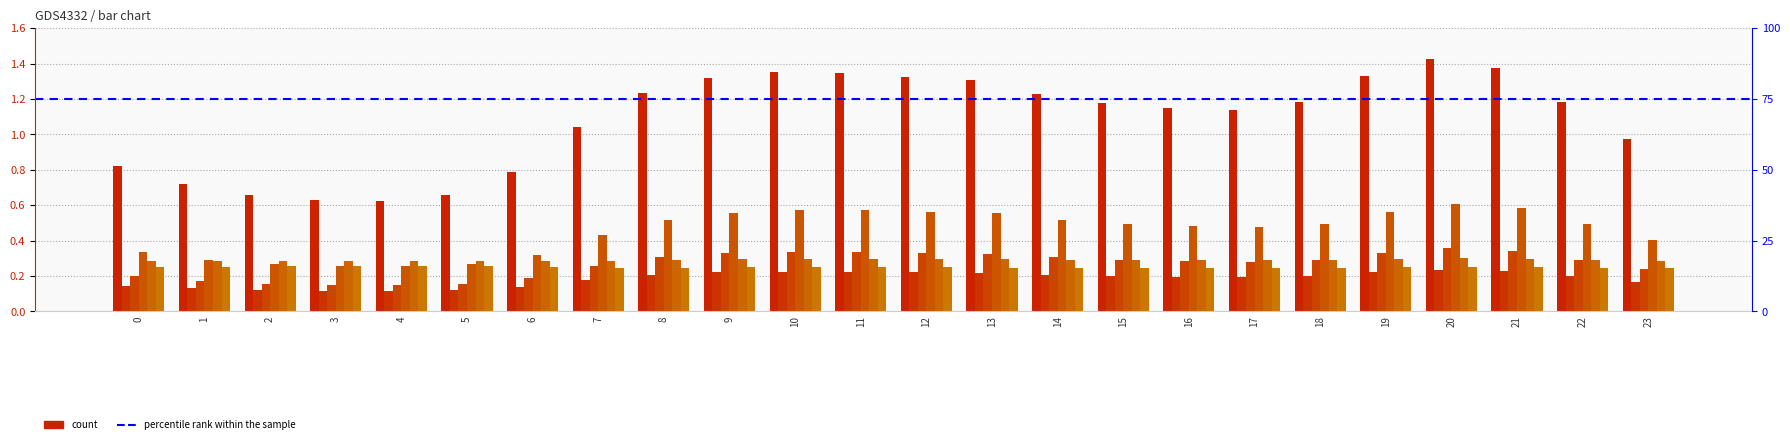

Rank the categories by col_4 value from highest to lowest.

20, 21, 10, 11, 19, 12, 9, 13, 8, 14, 18, 22, 15, 16, 17, 7, 23, 0, 6, 1, 2, 5, 3, 4